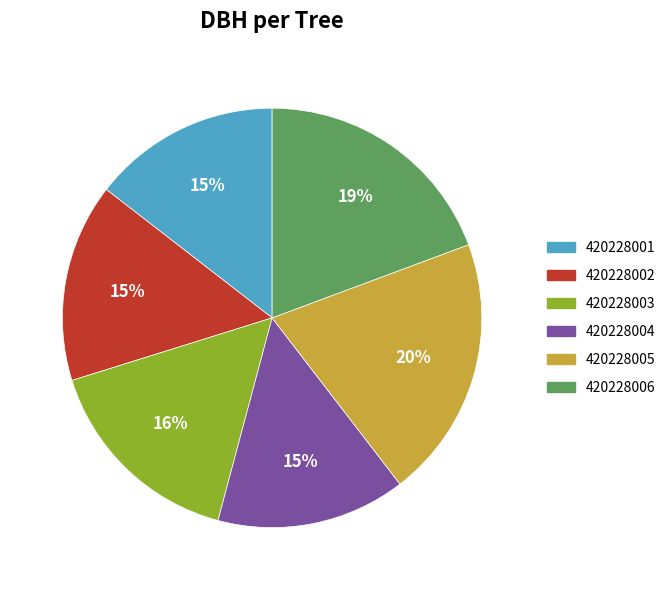

Rank the categories by value from highest to lowest.

420228005, 420228006, 420228003, 420228002, 420228004, 420228001